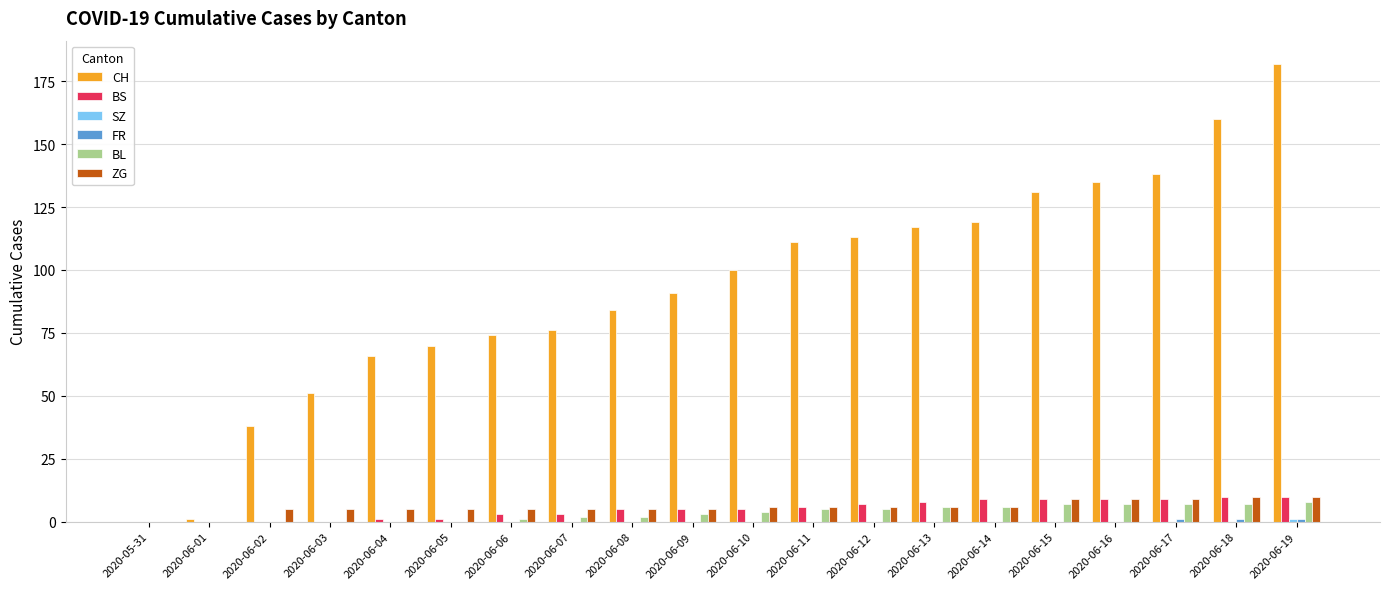

How many categories are shown in the chart?

20